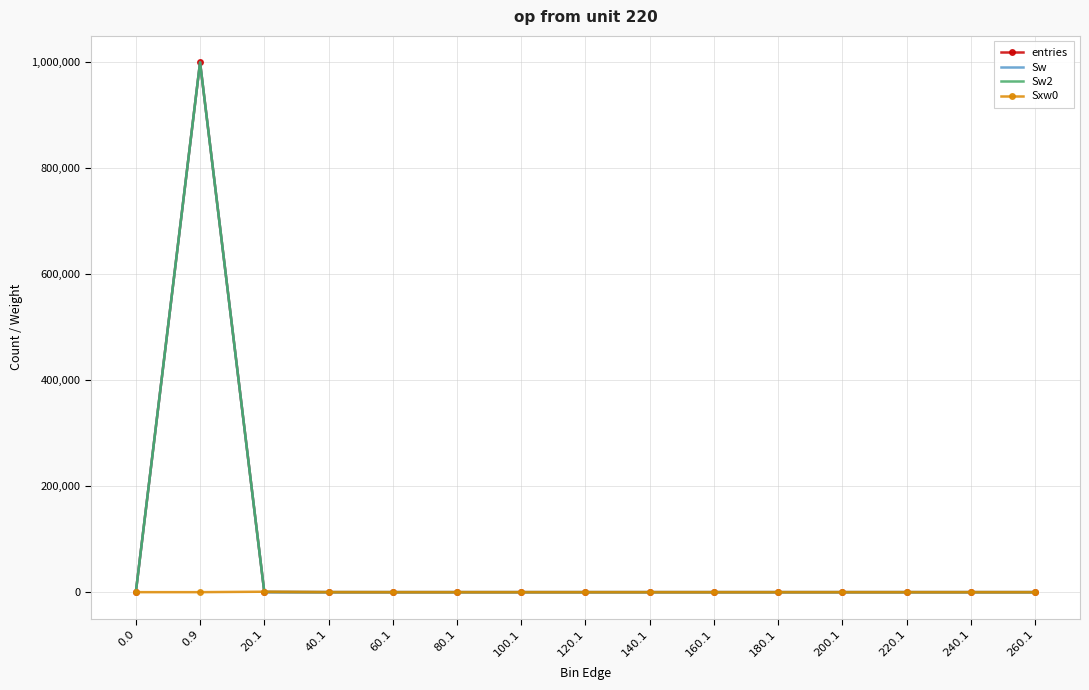

Which series changed the most between 100.1 and 180.1?

entries